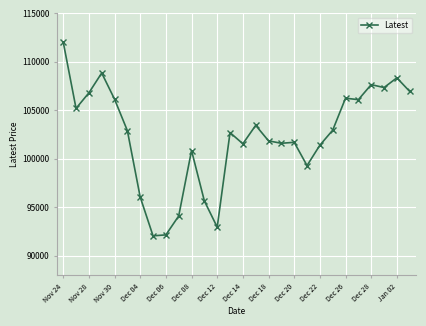

True or false: the data has more than 1 interior local peaks.

True